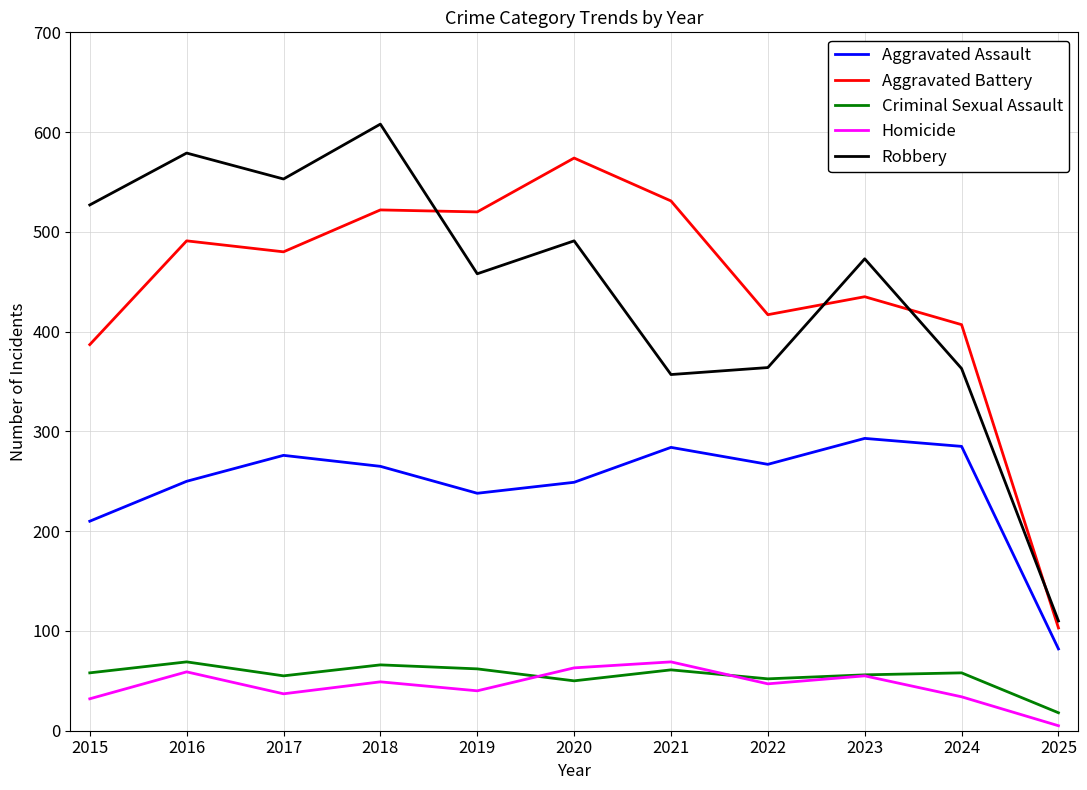

At 2024, list the series in order from largest to smallest.

Aggravated Battery, Robbery, Aggravated Assault, Criminal Sexual Assault, Homicide